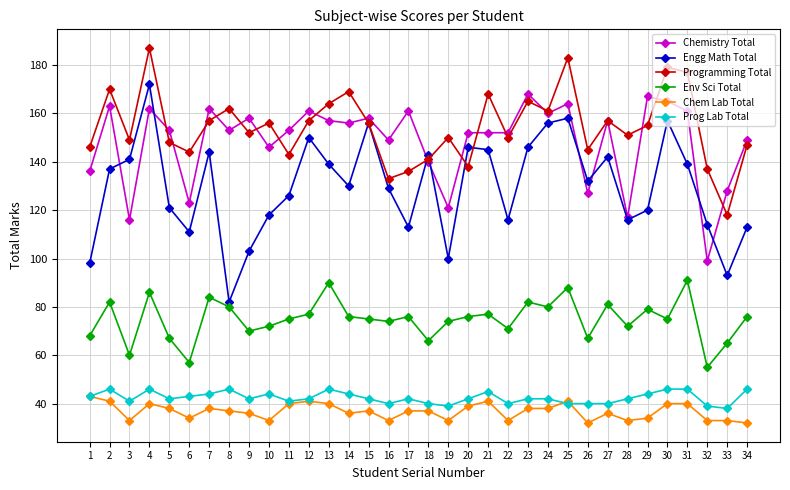

How many data points does each series have?

34